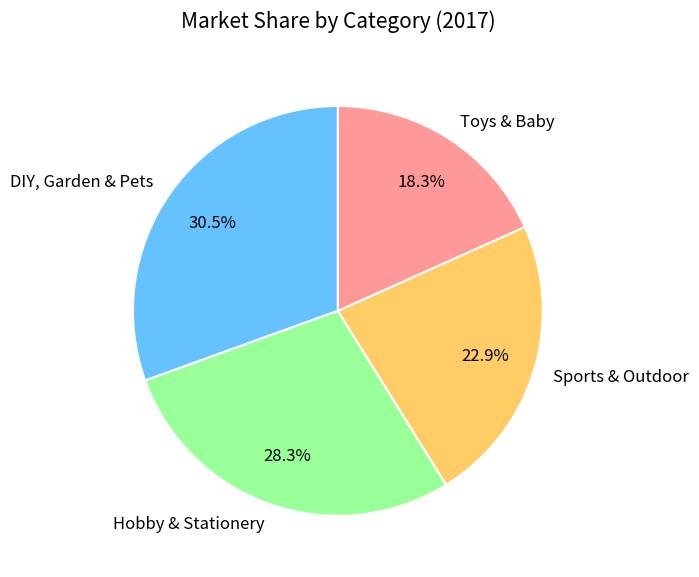

What is the total percentage of Hobby & Stationery and Sports & Outdoor?

51.2%